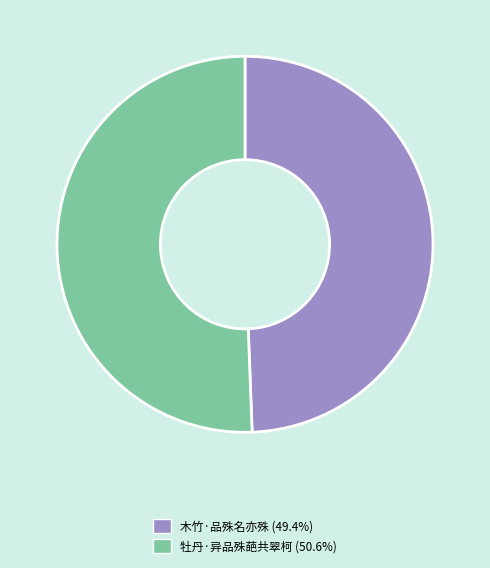

How many slices are in this pie chart?

2